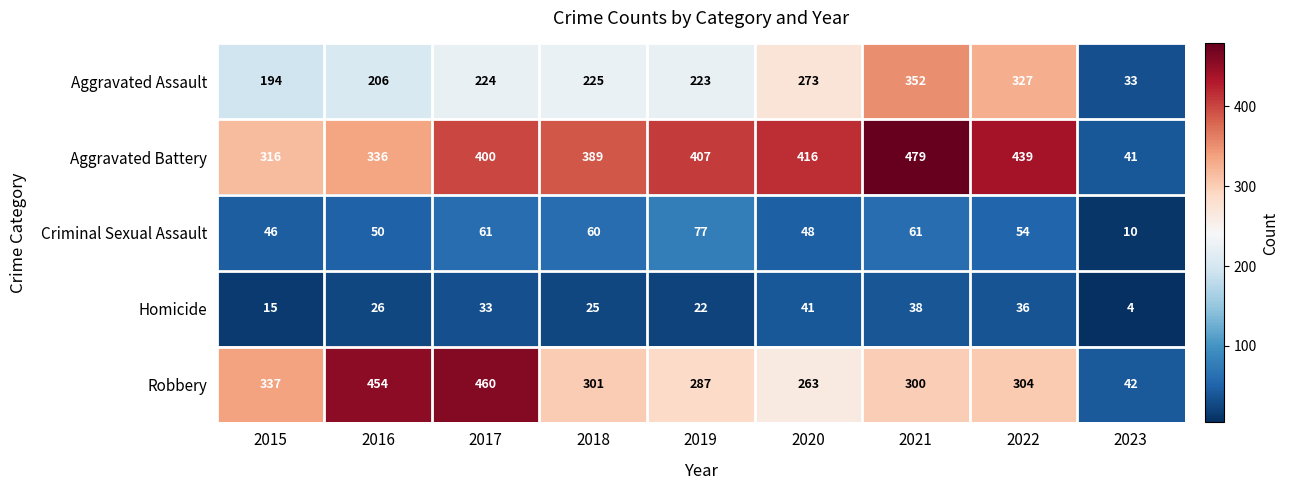

Rank the categories by Aggravated Assault value from highest to lowest.

2021, 2022, 2020, 2018, 2017, 2019, 2016, 2015, 2023